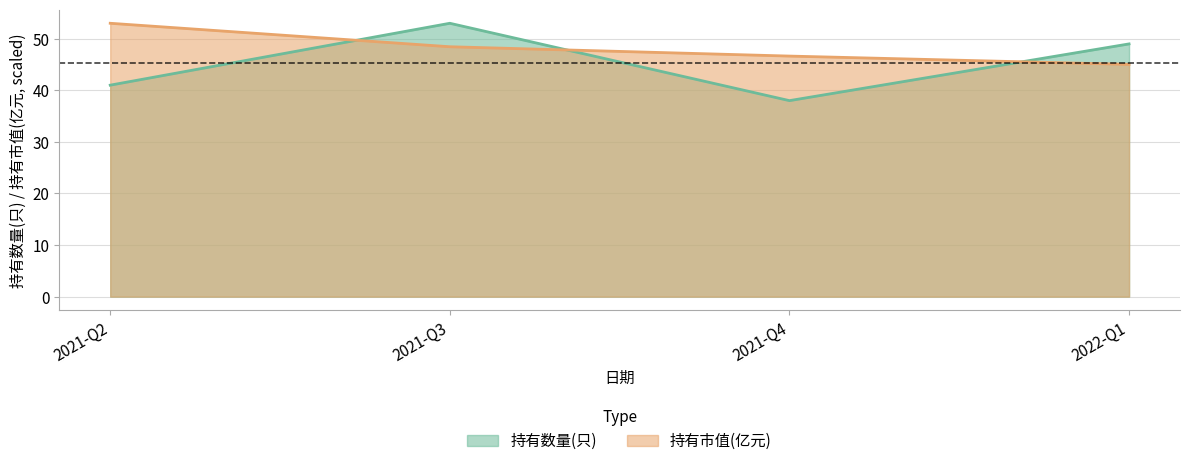

How many intersections are there between 持有市值(亿元) and 持有数量(只)?

3